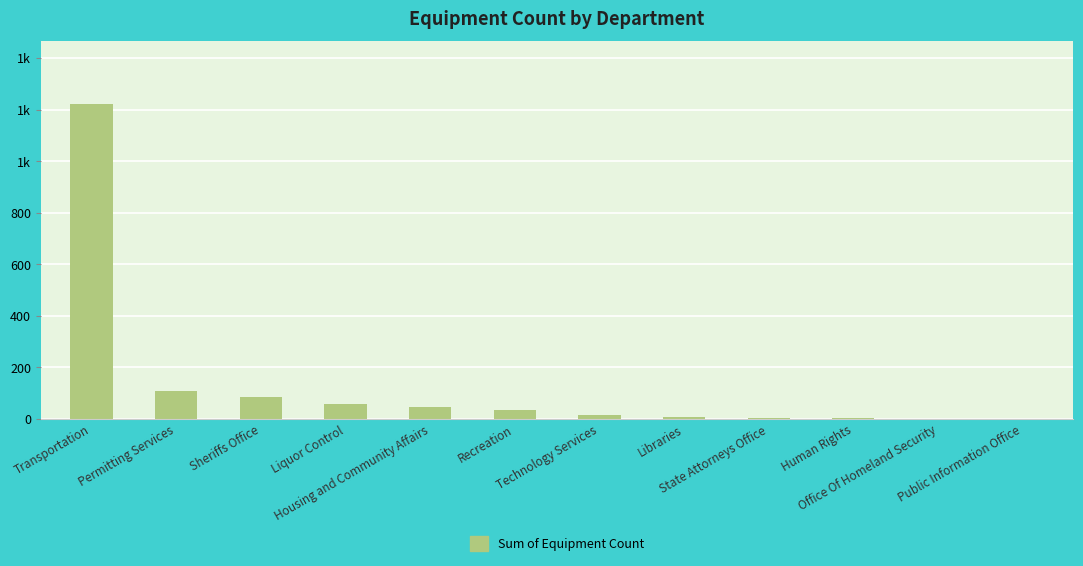

What is the label of the 8th bar from the left?

Libraries